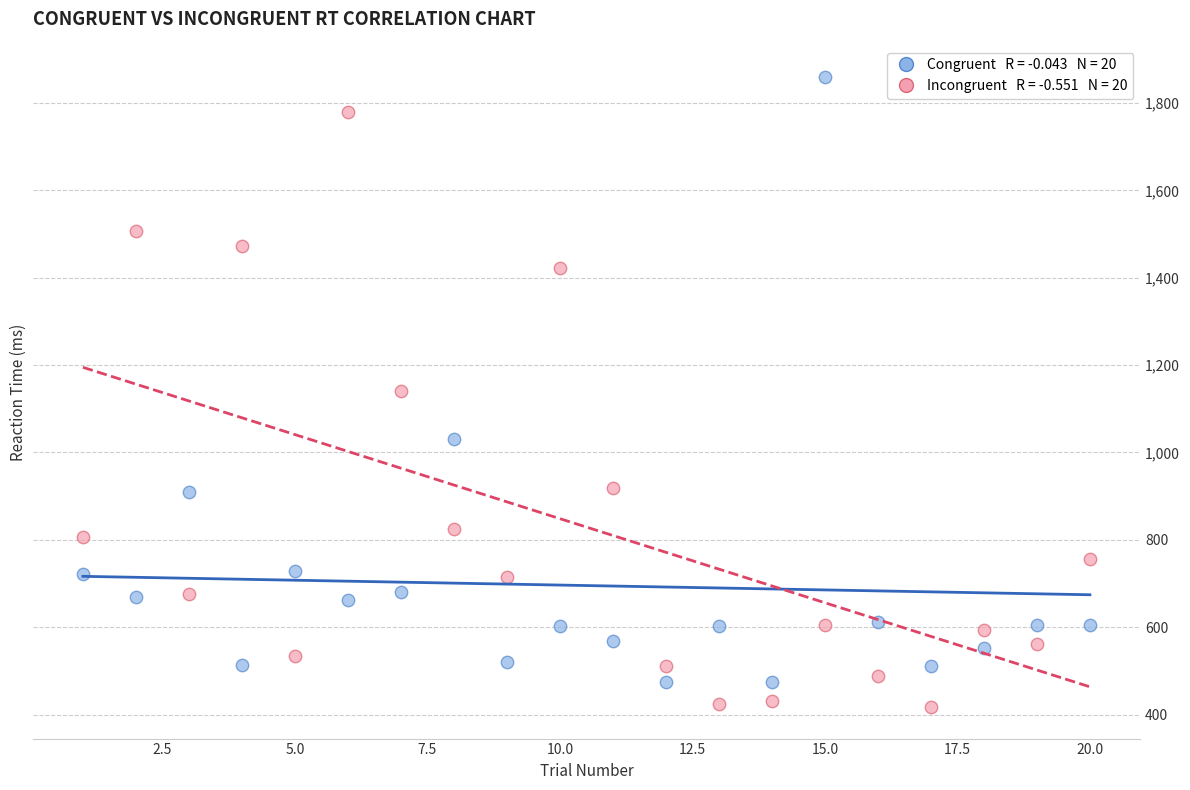

Across all data points, what is the range of X values (max minus min)?

19